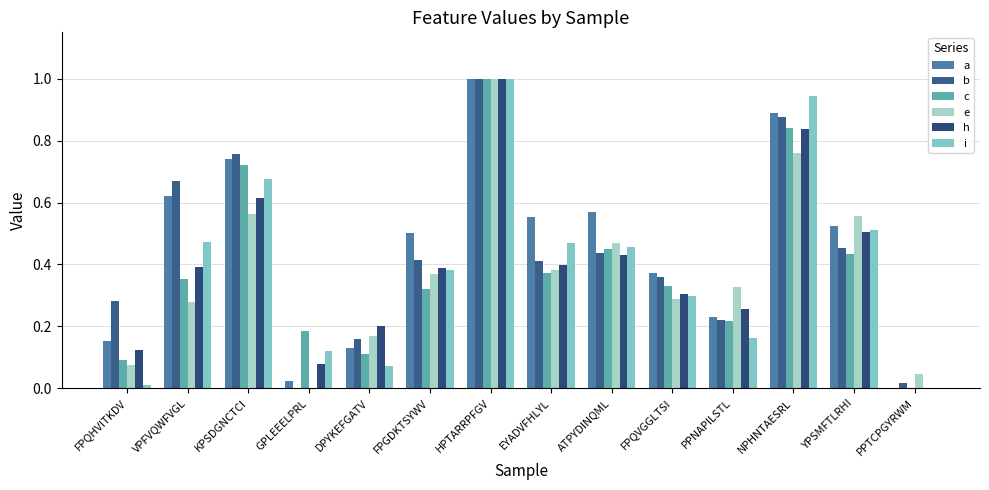

The i series shows 0.1 at GPLEEELPRL. True or false?

True